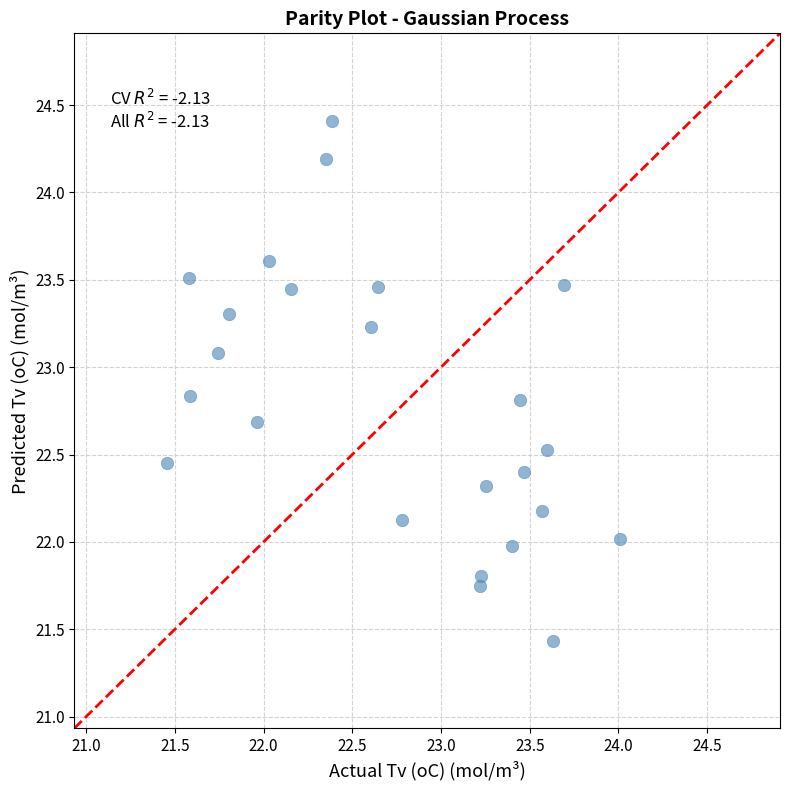

What is the range of X values (max minus min)?

2.5